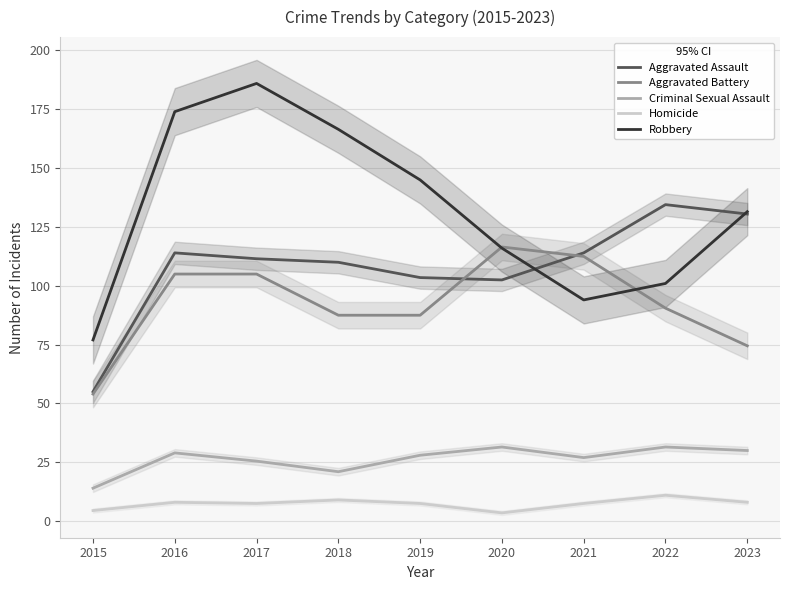

Is it true that Robbery equals 94.0 at 2021?

True